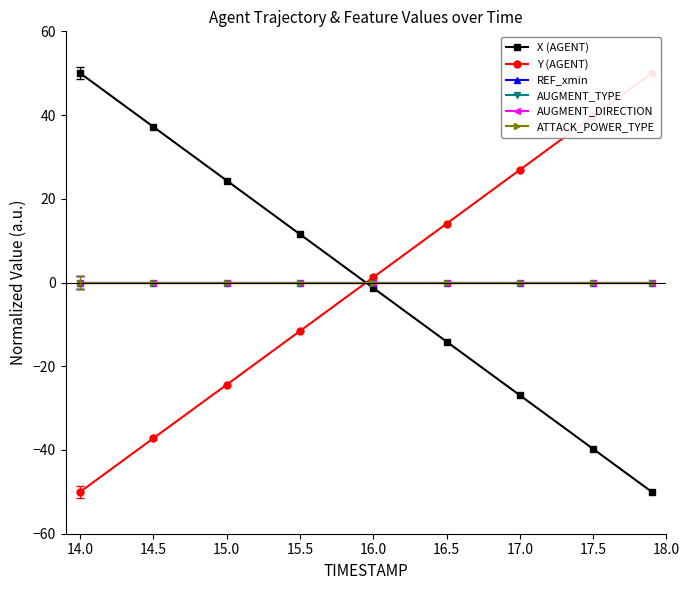

The value of AUGMENT_DIRECTION at 17.5 is 0.0. True or false?

True